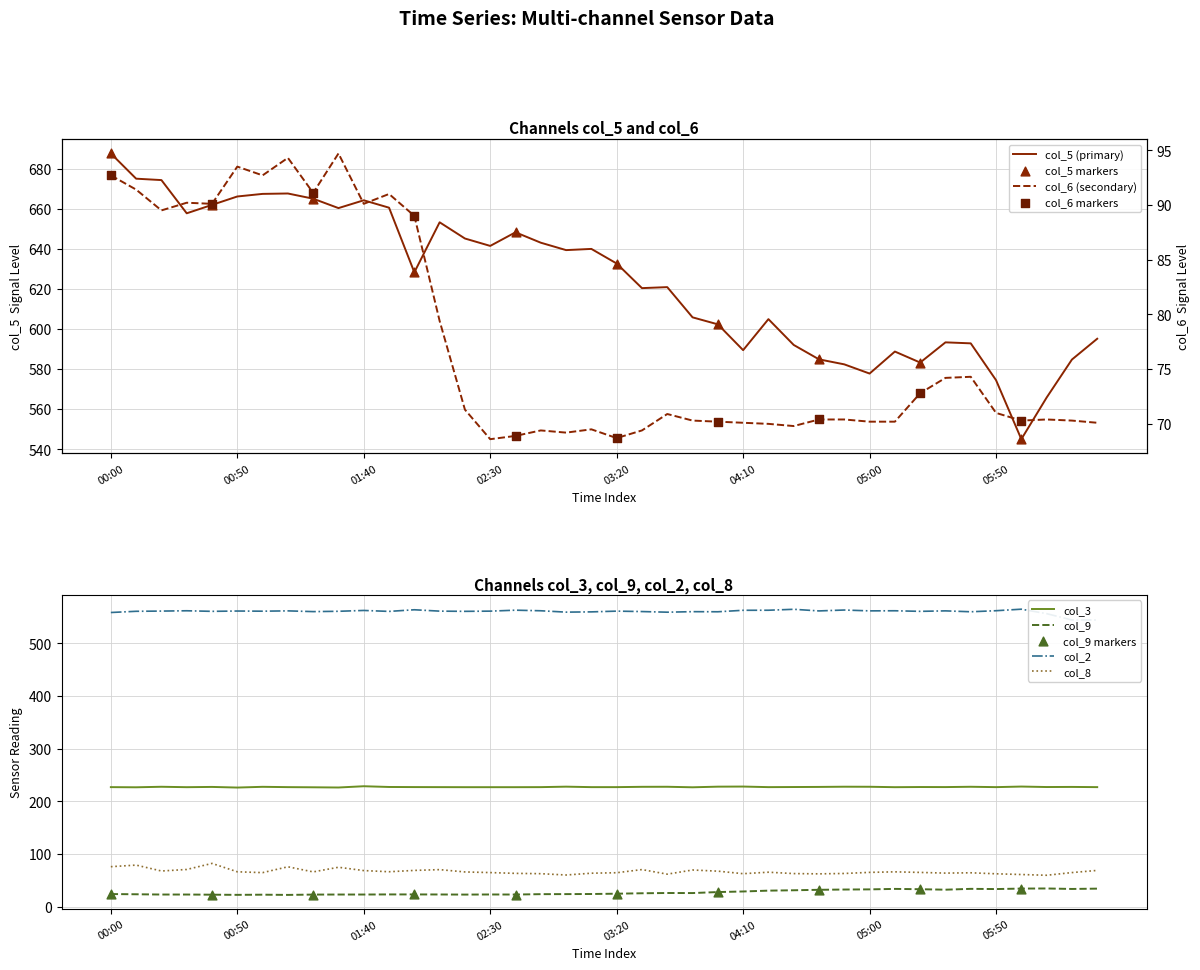

Which series has the largest total across all categories?

col_5